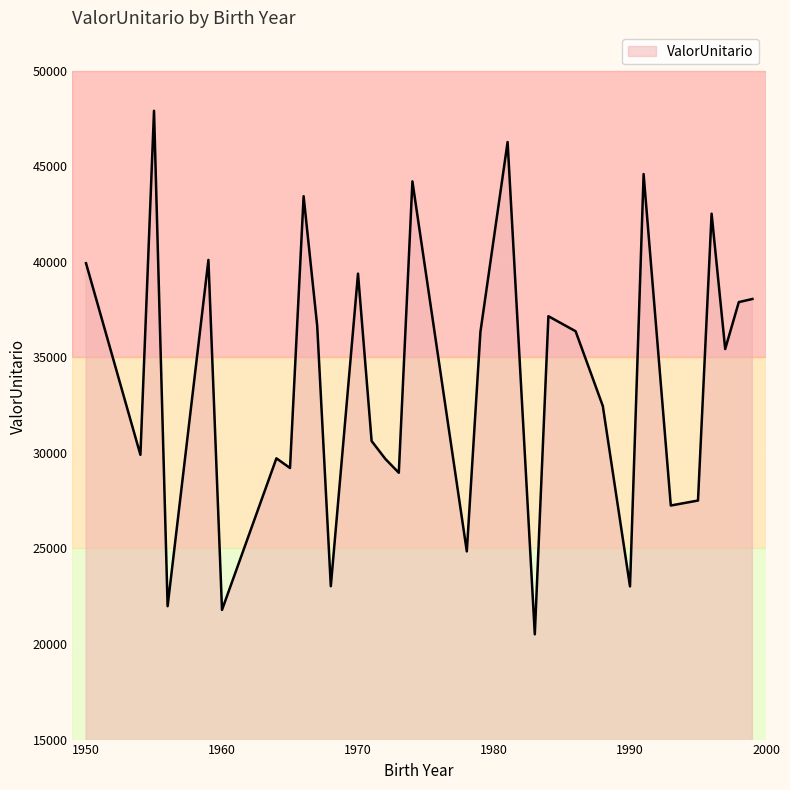

What is the difference between the maximum and minimum values?

27388.9